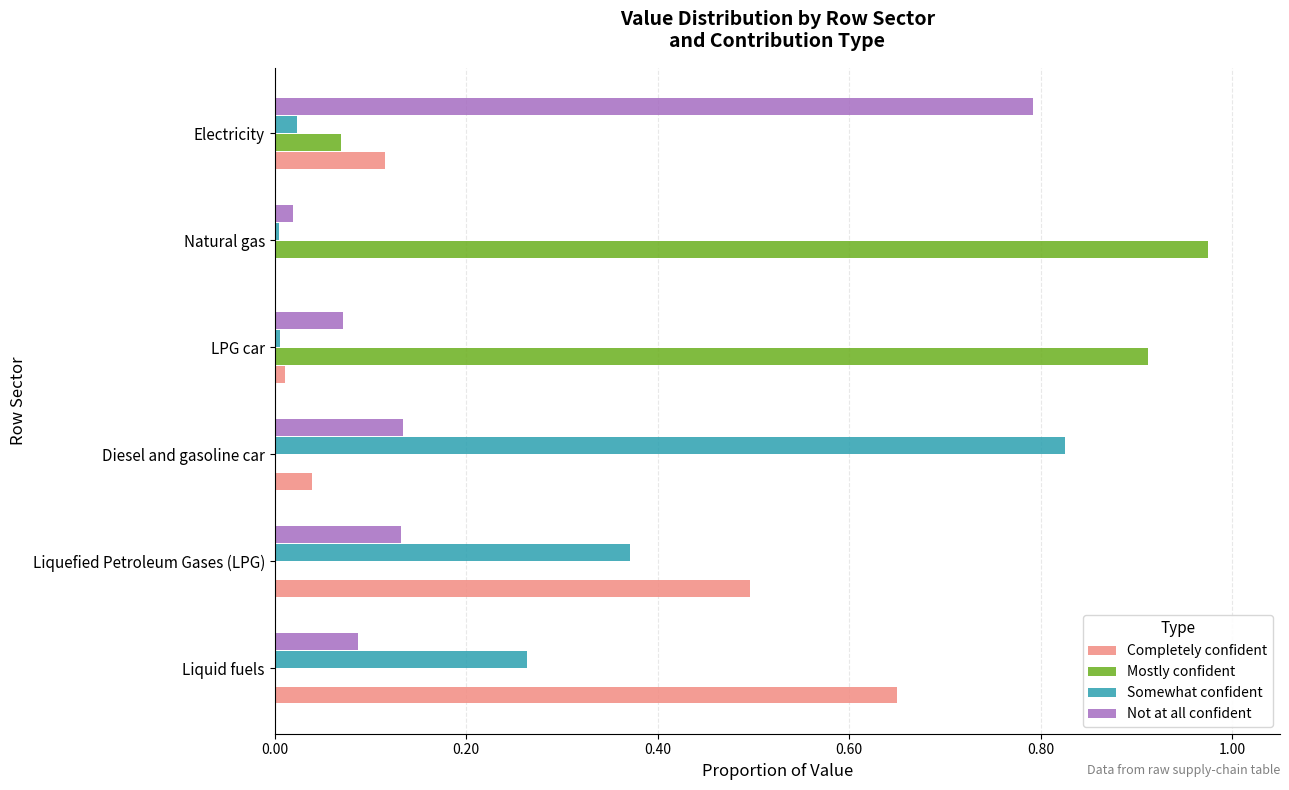

Which series has the largest total across all categories?

Mostly confident